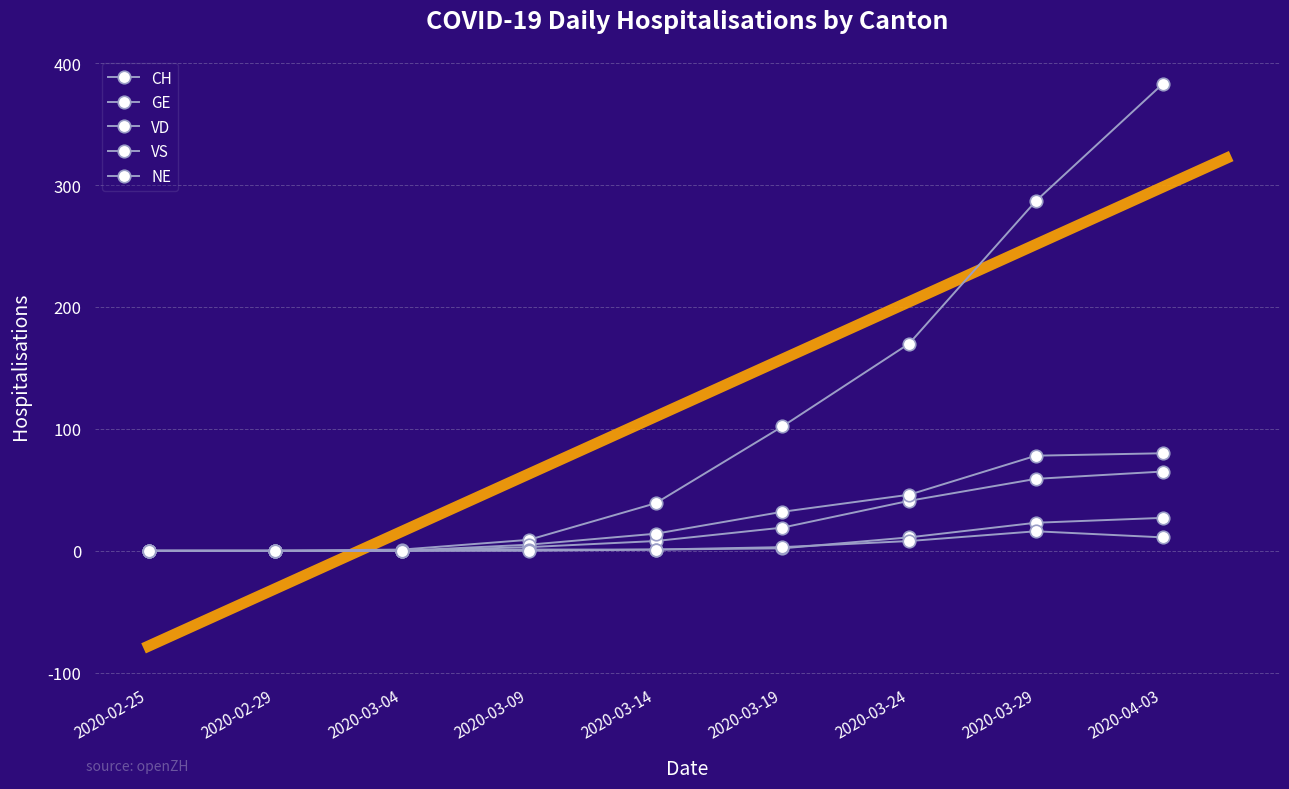

True or false: CH has a value of 23 at 2020-03-14.

False